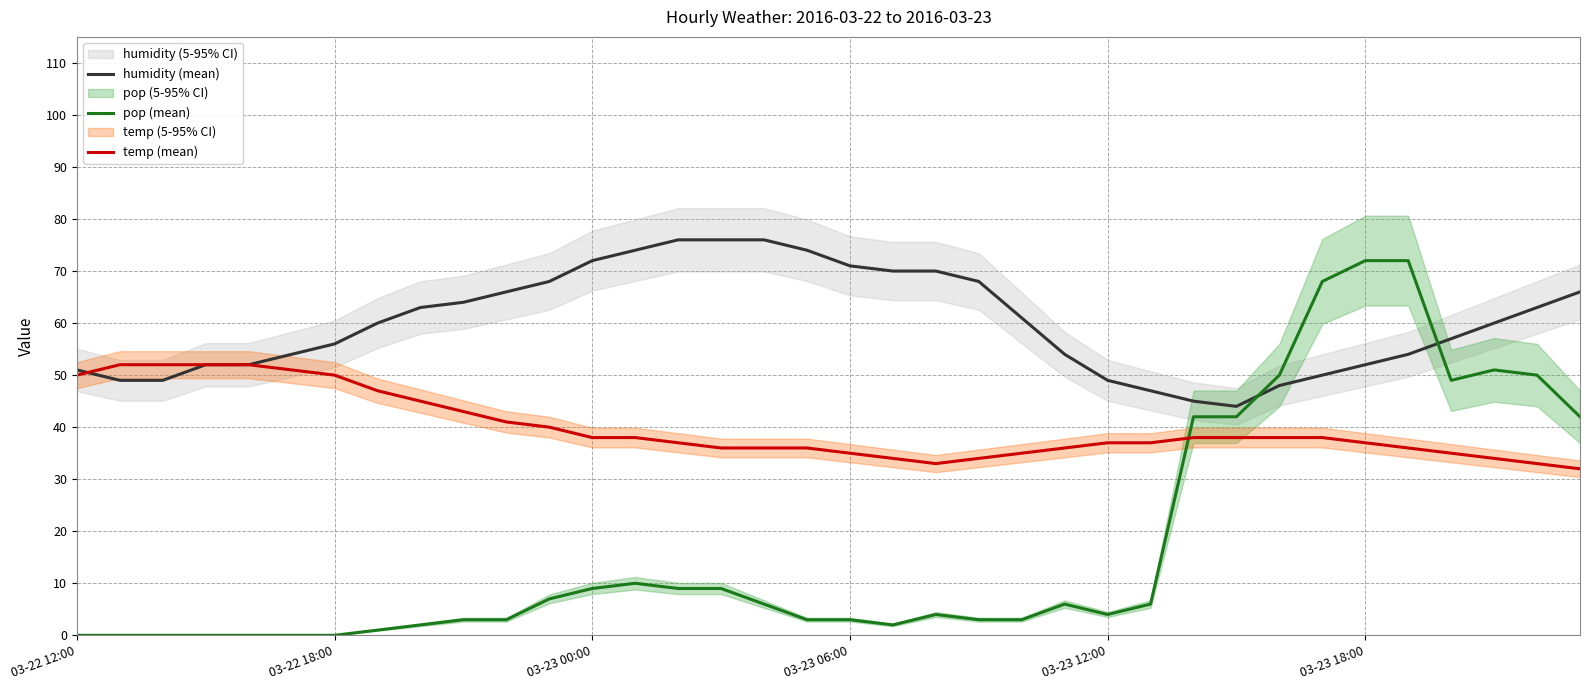

What is the difference between the highest and lowest values at 9?

61